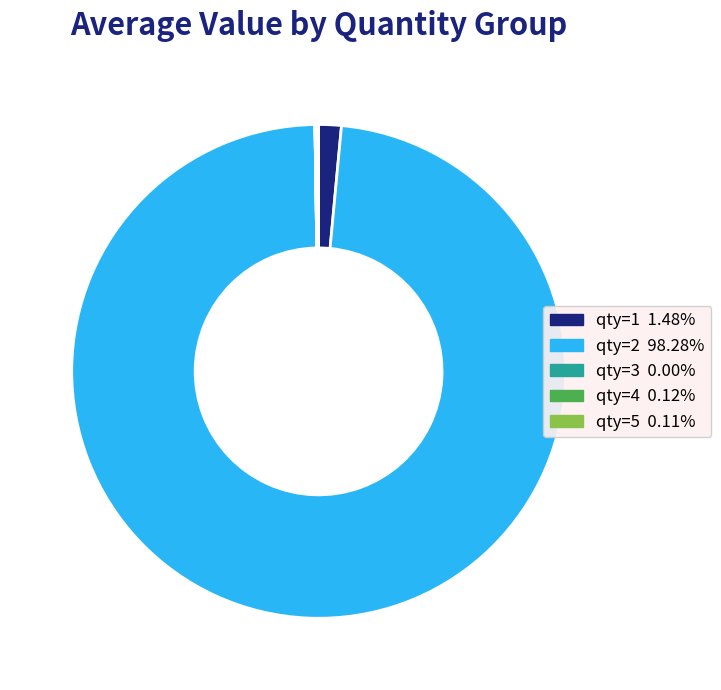

Is there any slice that represents more than half of the pie?

Yes